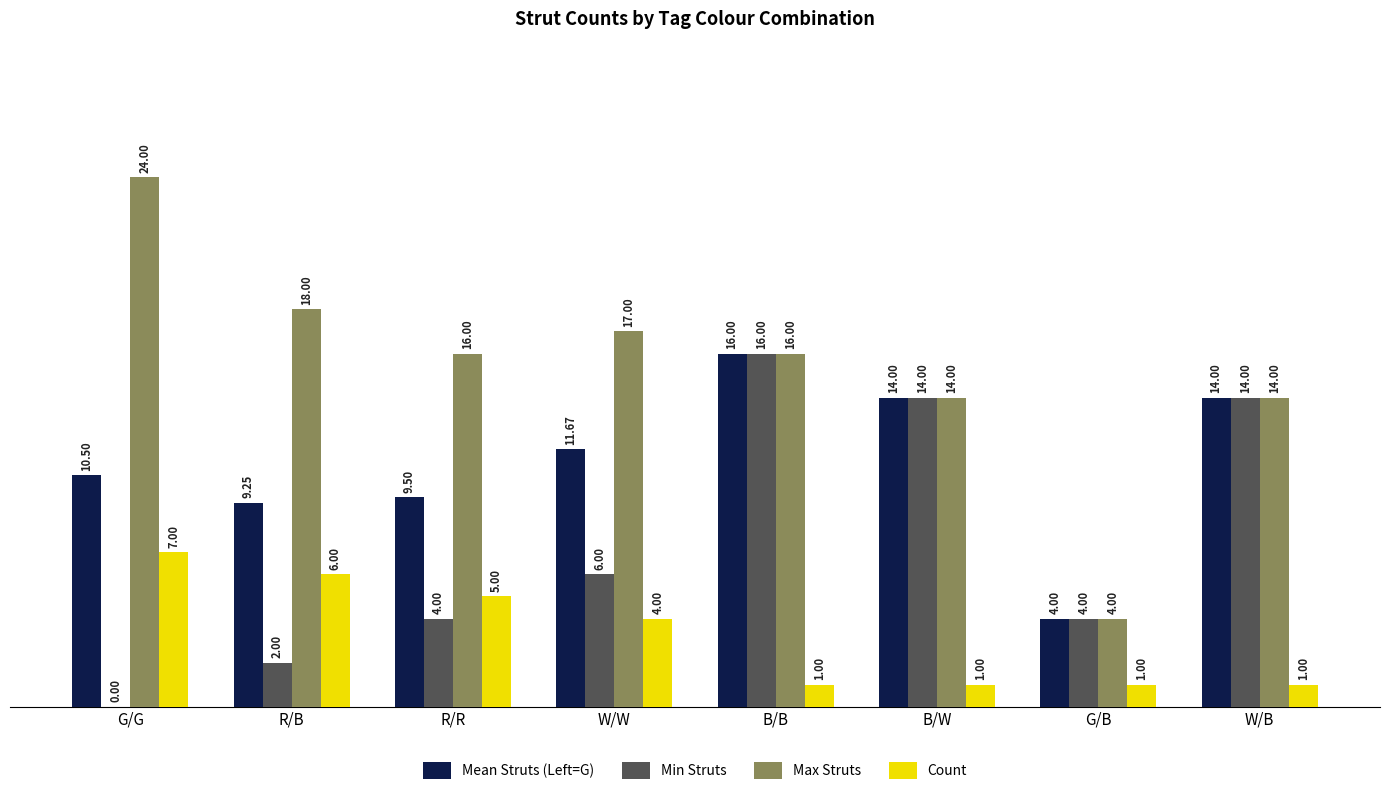

Where is Count nearest to the value 4?

W/W